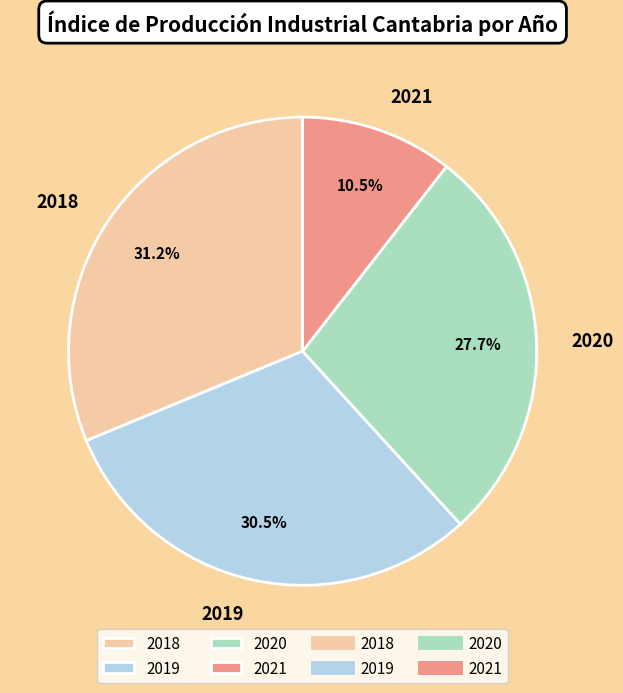

Do 2020 and 2019 together represent more than half of the pie?

Yes